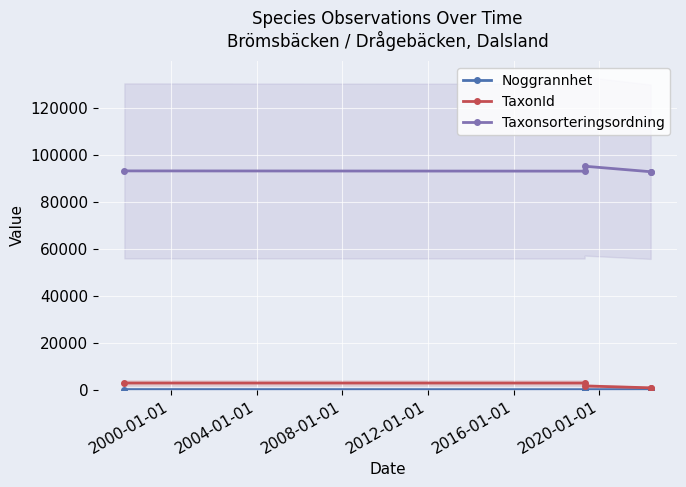

Which series has the widest spread of values?

Taxonsorteringsordning